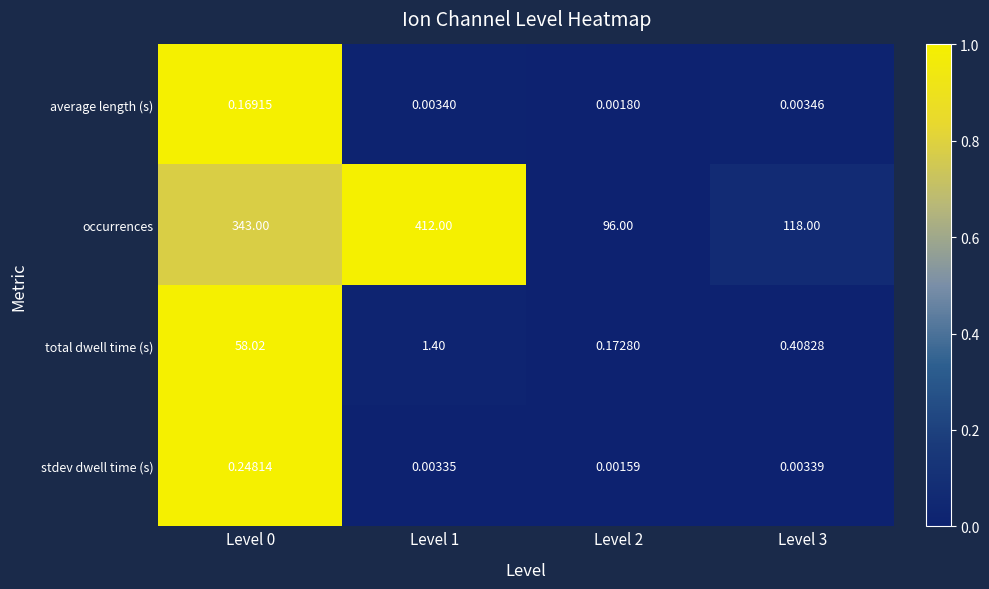

At Level 0, list the series in order from smallest to largest.

average length (s), stdev dwell time (s), total dwell time (s), occurrences